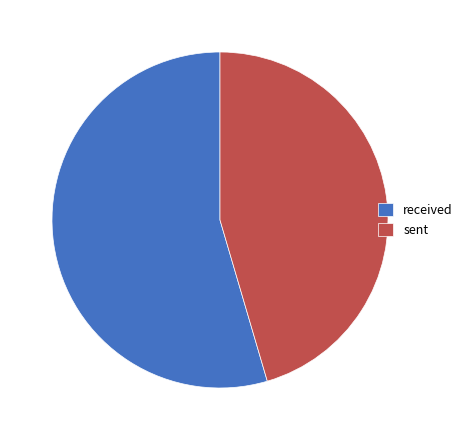

Does any single category account for the majority?

Yes